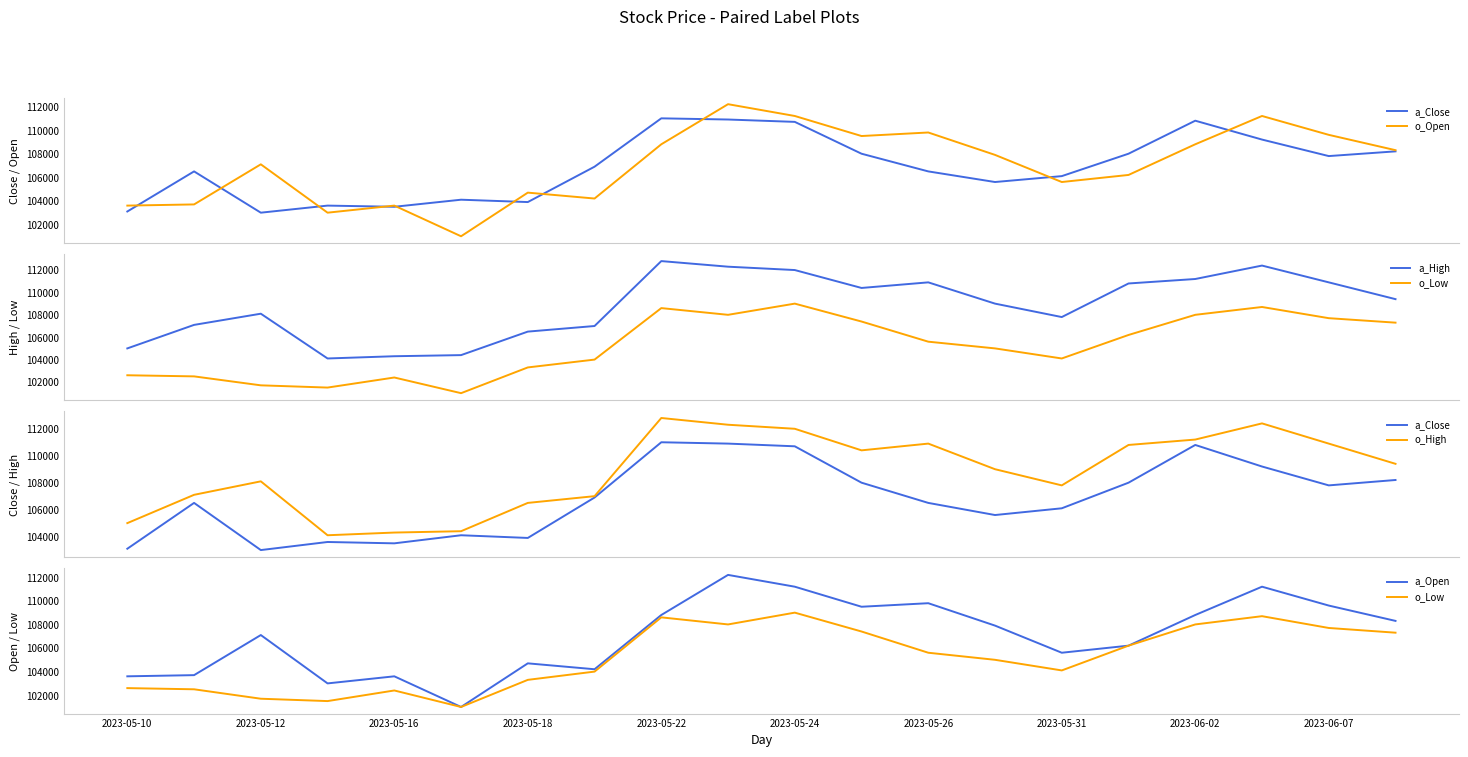

Is this an area chart (filled region under the line)?

No